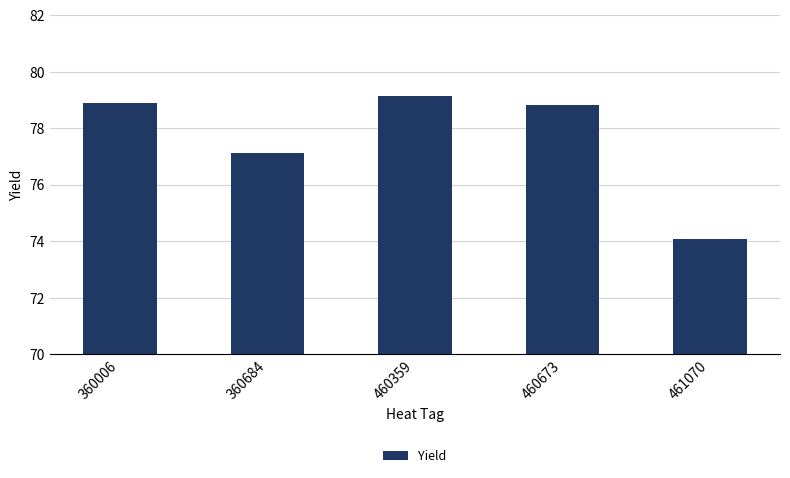

The value at 460359 is 79.1. True or false?

True